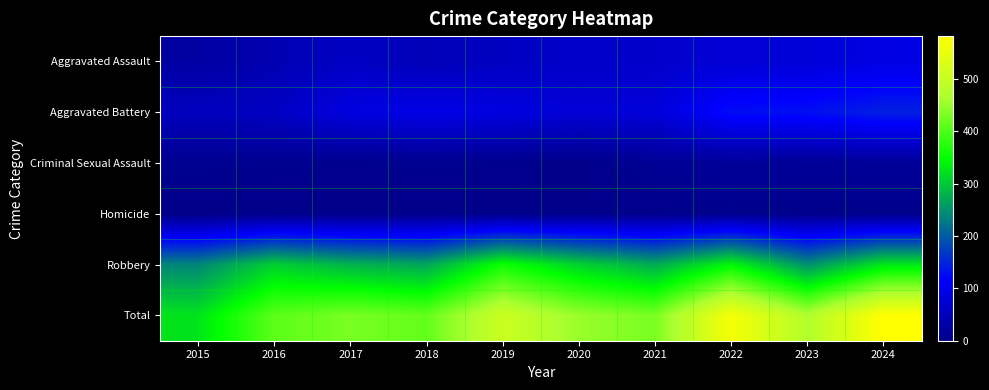

Reading left to right, transcribe all the data shown in this chart.

Aggravated Assault: 2015=25	2016=40	2017=59	2018=46	2019=56	2020=63	2021=64	2022=76	2023=78	2024=91
Aggravated Battery: 2015=53	2016=57	2017=86	2018=94	2019=87	2020=76	2021=81	2022=128	2023=130	2024=146
Criminal Sexual Assault: 2015=8	2016=6	2017=4	2018=6	2019=4	2020=1	2021=10	2022=16	2023=14	2024=15
Homicide: 2015=0	2016=1	2017=1	2018=1	2019=1	2020=2	2021=2	2022=4	2023=2	2024=3
Robbery: 2015=239	2016=306	2017=280	2018=268	2019=358	2020=309	2021=273	2022=344	2023=248	2024=327
Total: 2015=325	2016=410	2017=430	2018=415	2019=506	2020=451	2021=430	2022=568	2023=472	2024=582